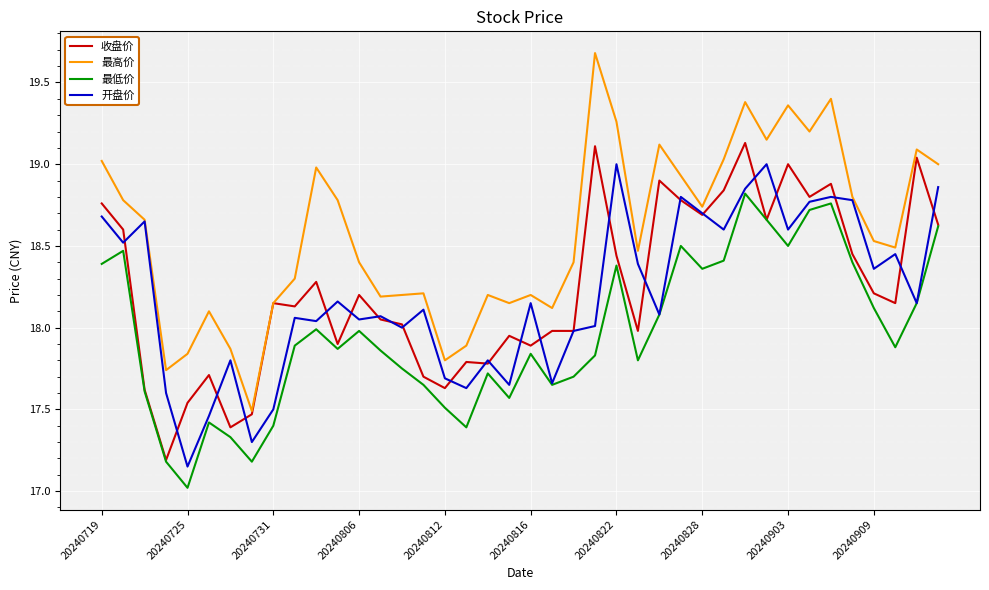

What is the smallest value displayed?

17.0